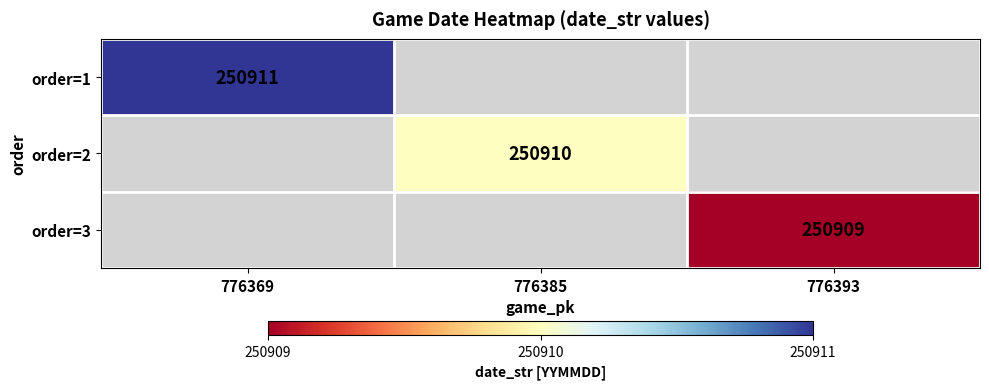

True or false: order=1 has a value of 412898 at 776369.

False